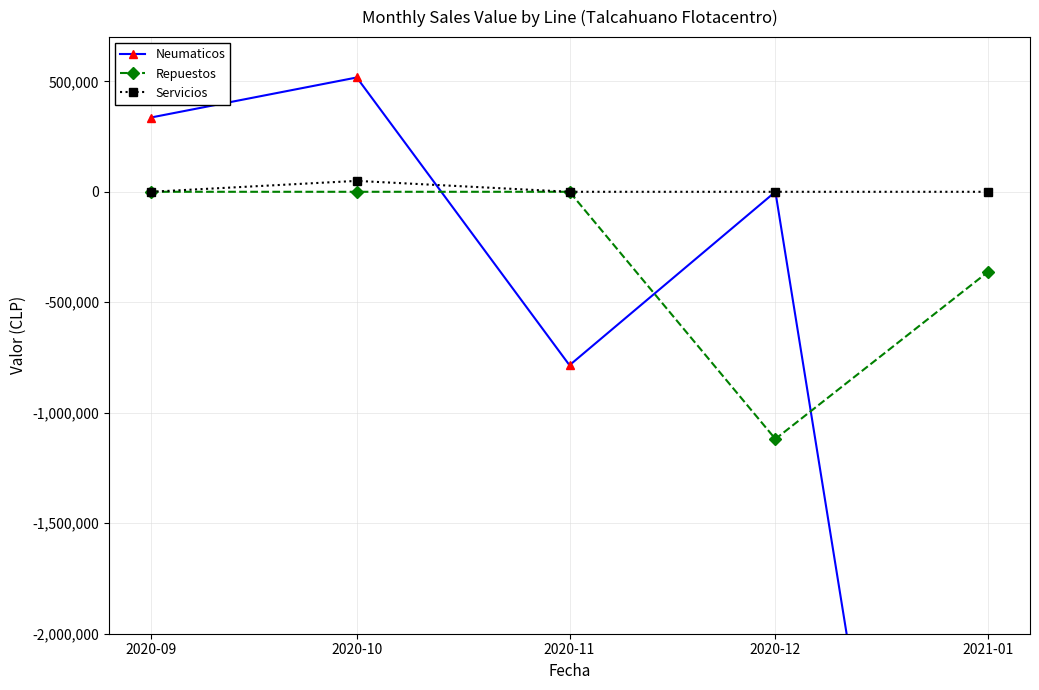

How many data points in Repuestos are less than 0?

2